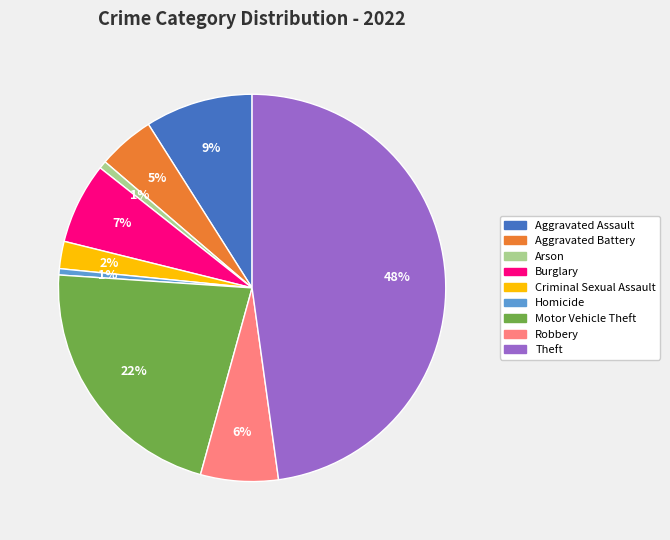

Do Theft and Robbery together represent more than half of the pie?

Yes